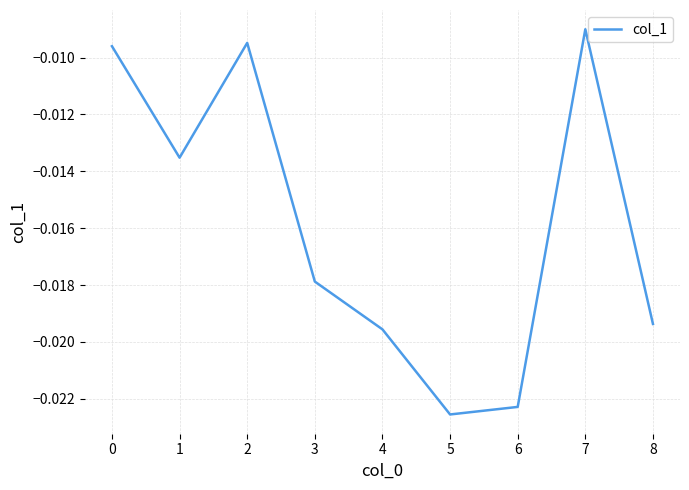

At which label is the value closest to 0?

7